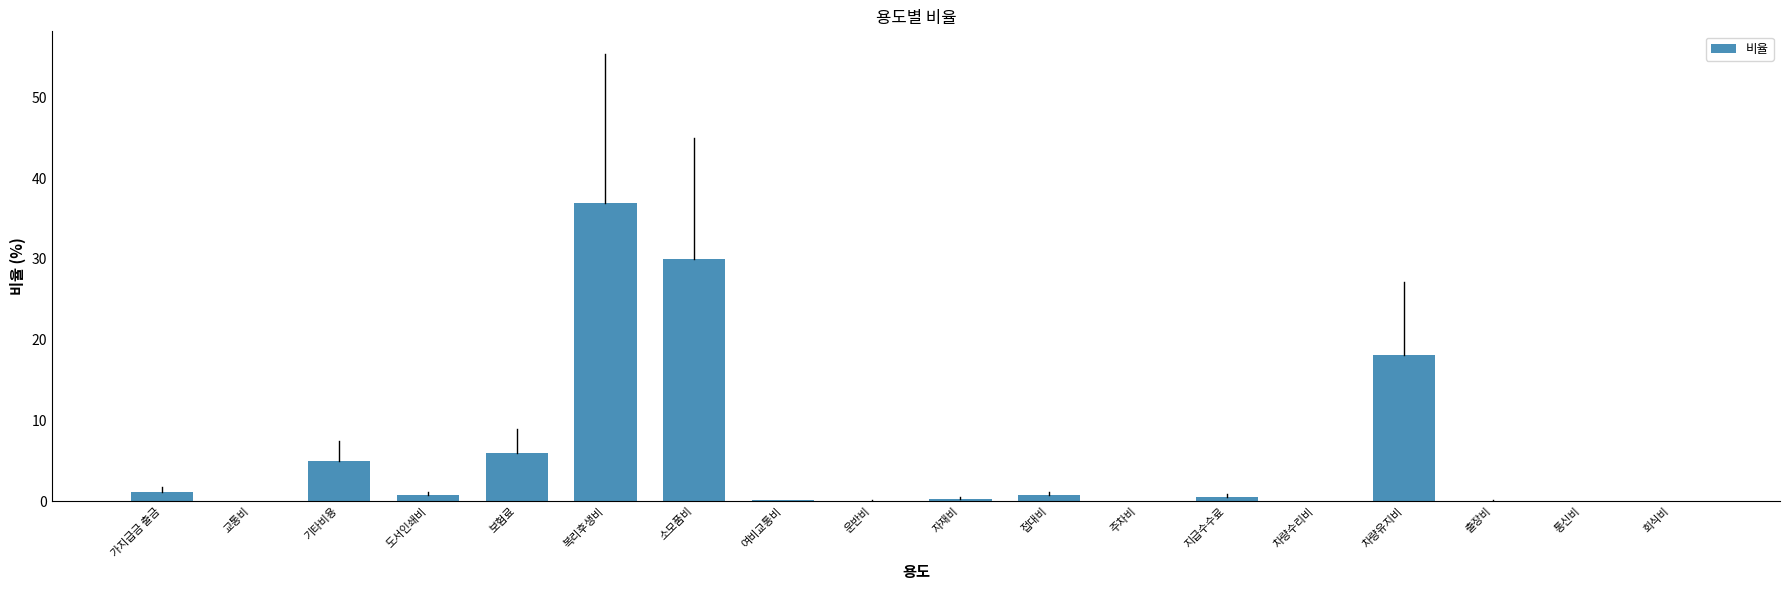

What is the maximum value shown in the chart?

36.9